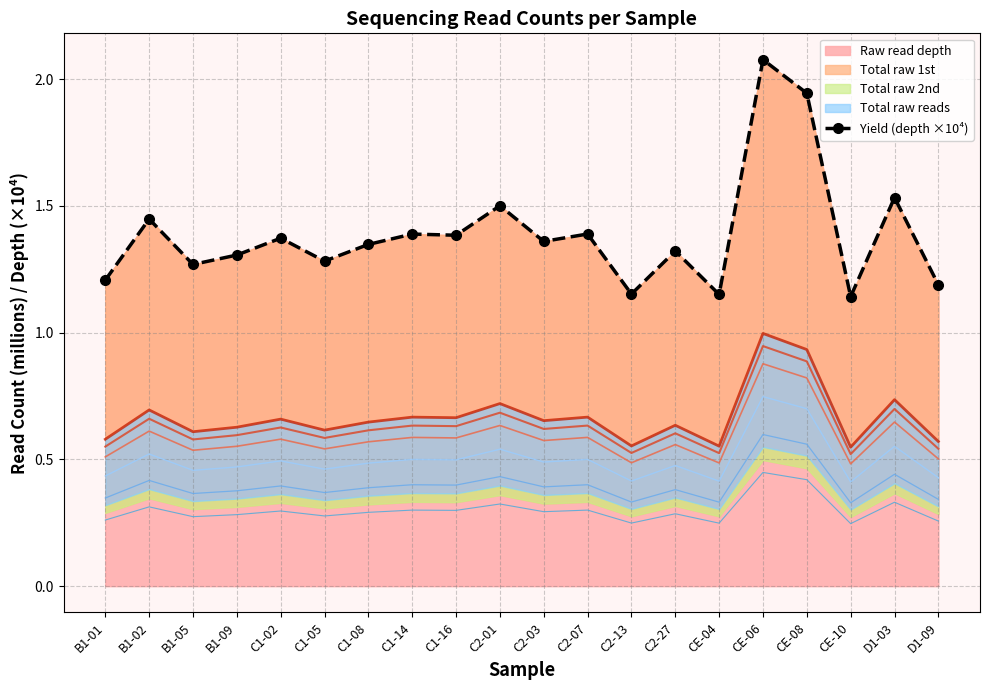

Reading right to left, extract all data points from this chart.

D1-09=1.2	D1-03=1.5	CE-10=1.1	CE-08=1.9	CE-06=2.1	CE-04=1.2	C2-27=1.3	C2-13=1.2	C2-07=1.4	C2-03=1.4	C2-01=1.5	C1-16=1.4	C1-14=1.4	C1-08=1.3	C1-05=1.3	C1-02=1.4	B1-09=1.3	B1-05=1.3	B1-02=1.4	B1-01=1.2